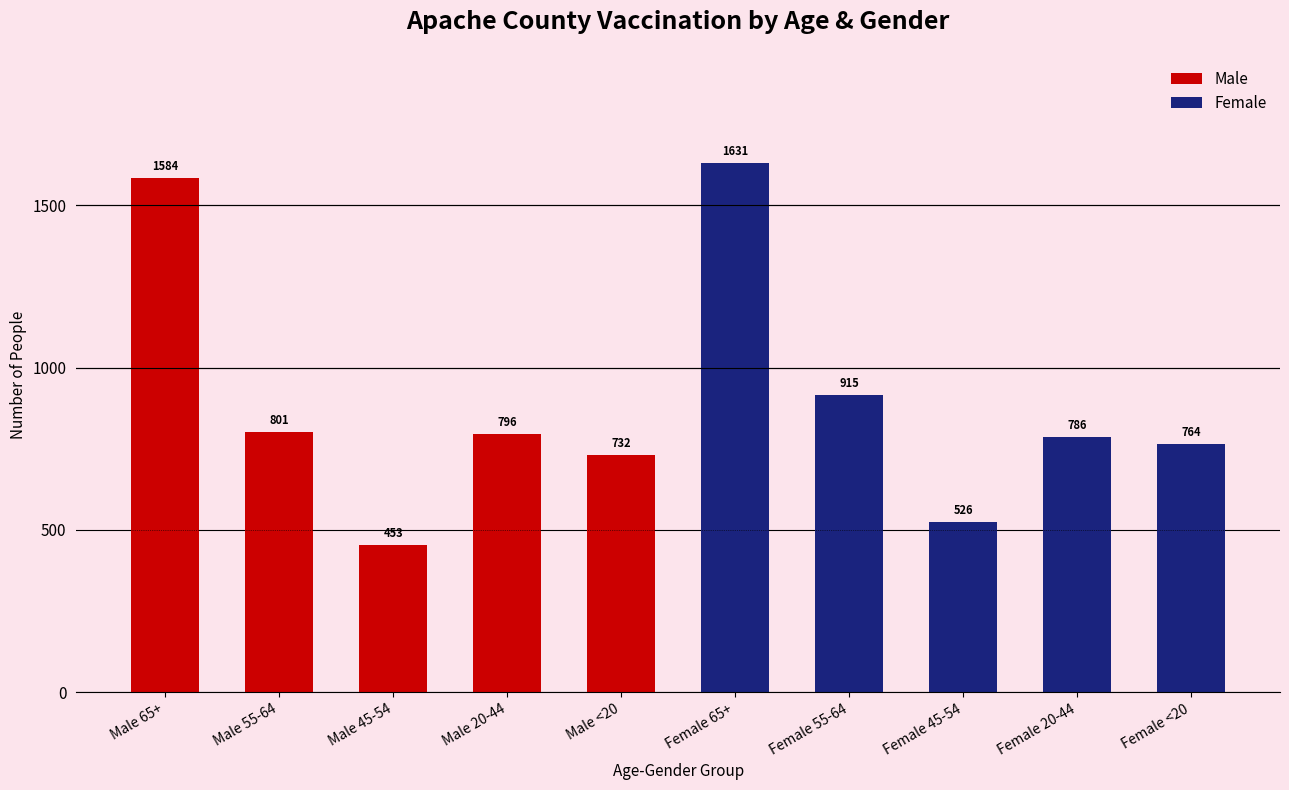

Which series has the largest range (max minus min)?

Male